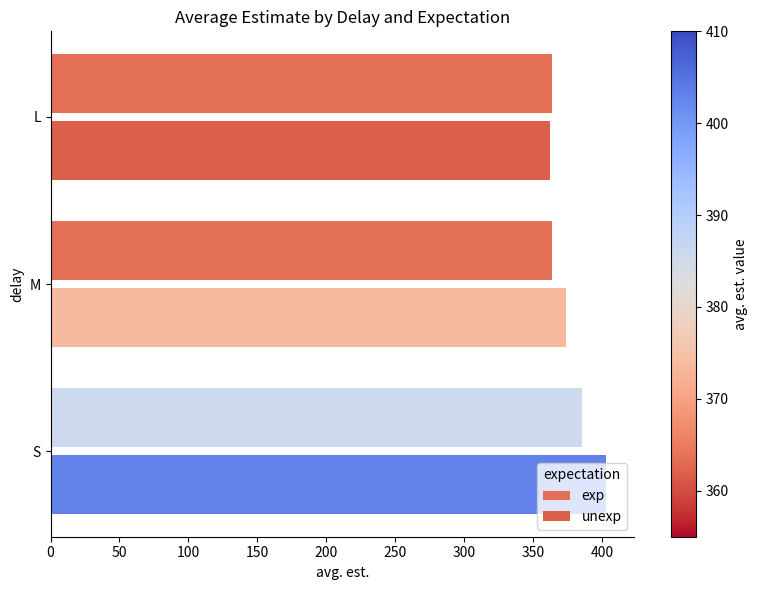

What is the average value of the exp series?

371.0